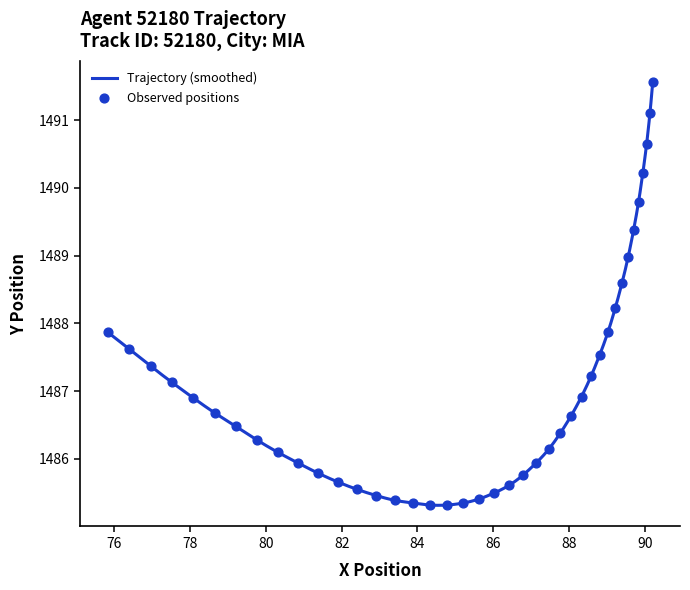

What is the minimum value for Trajectory (smoothed)?

1485.3